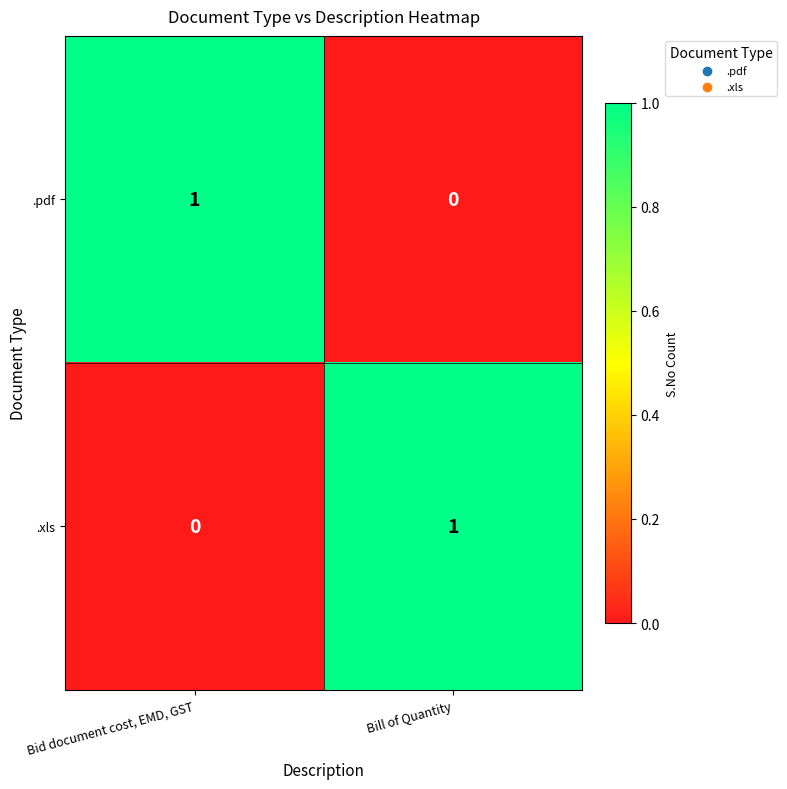

Reading left to right, what are all the values shown in this chart?

.pdf: Bid document cost, EMD, GST=1	Bill of Quantity=0
.xls: Bid document cost, EMD, GST=0	Bill of Quantity=1